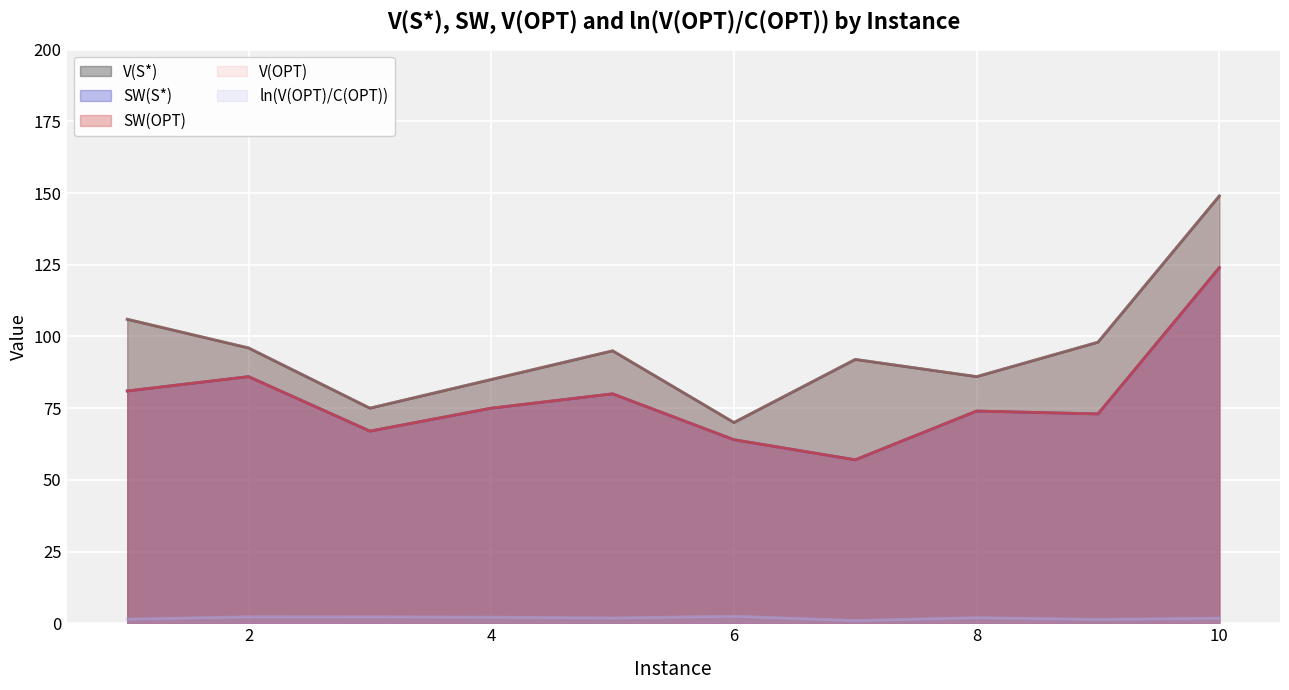

Does the chart display data point markers on the line(s)?

No